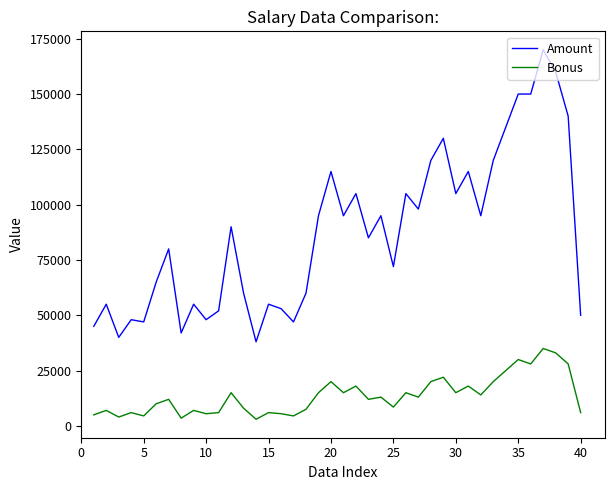

List the series in order of their peak value, lowest first.

Bonus, Amount